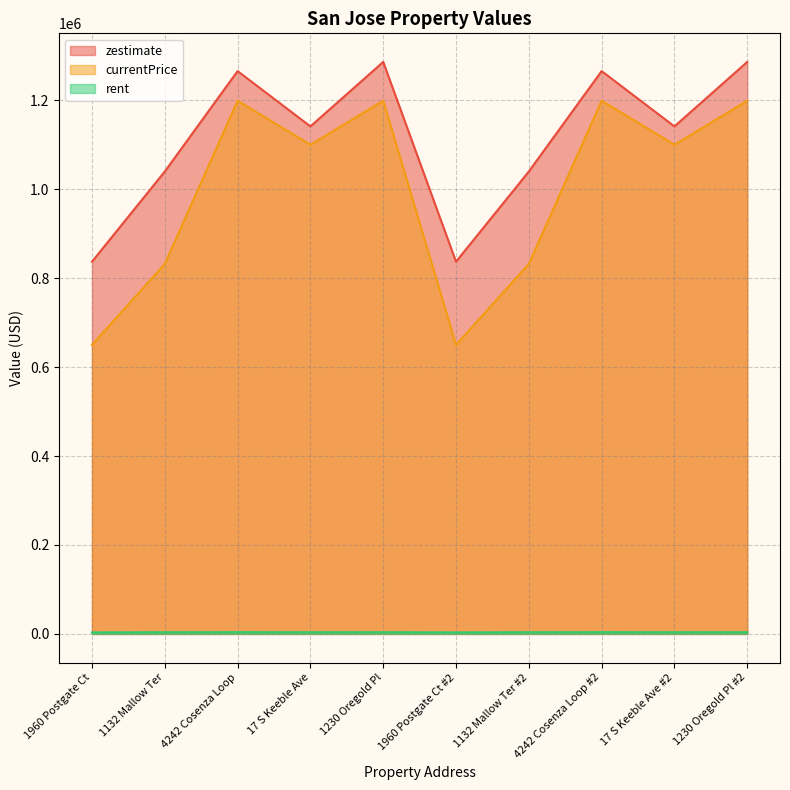

Reading right to left, list all the values displayed in this chart.

zestimate: 1286200	1141200	1265600	1039800	837000	1286200	1141200	1265600	1039800	837000
currentPrice: 1198950	1100000	1199000	832000	650000	1198950	1100000	1199000	832000	650000
rent: 3881	3849	3927	3800	3362	3881	3849	3927	3800	3362